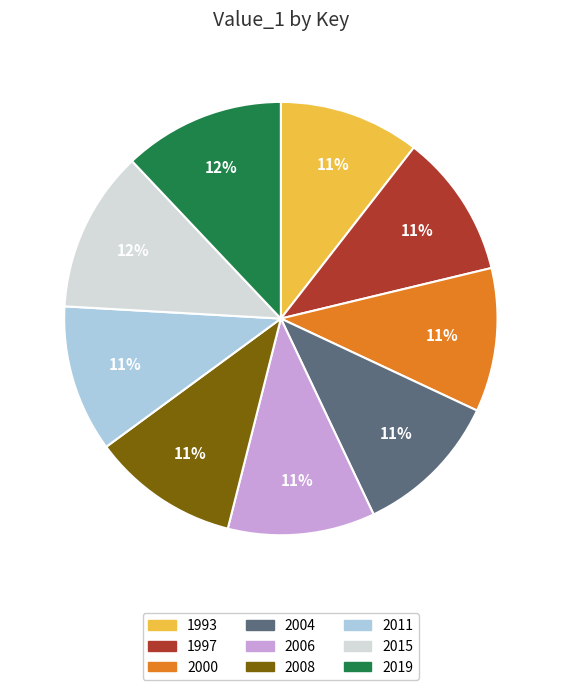

Does 2019 account for over 50% of the chart?

No